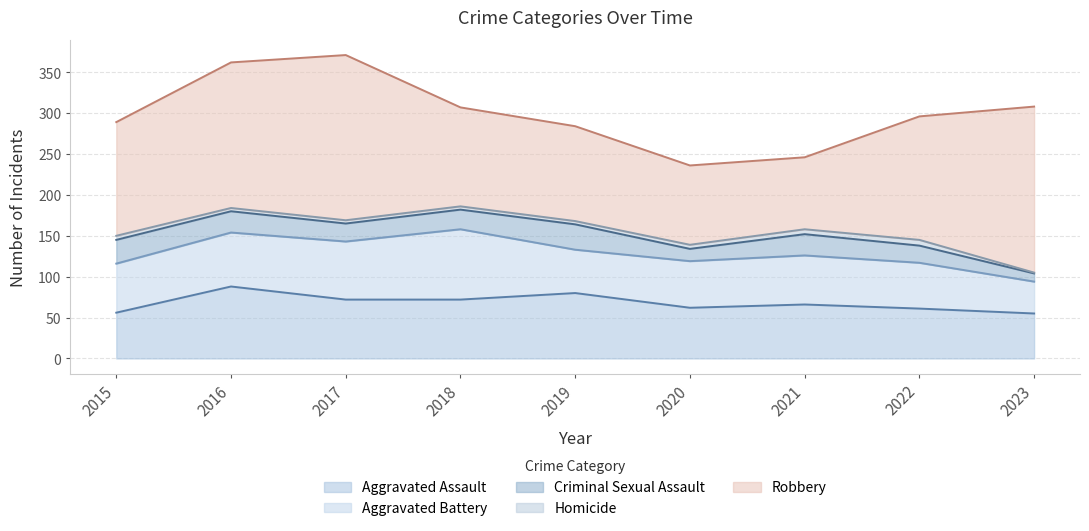

In Criminal Sexual Assault, how many points are higher than both neighbors (excluding endpoints)?

2